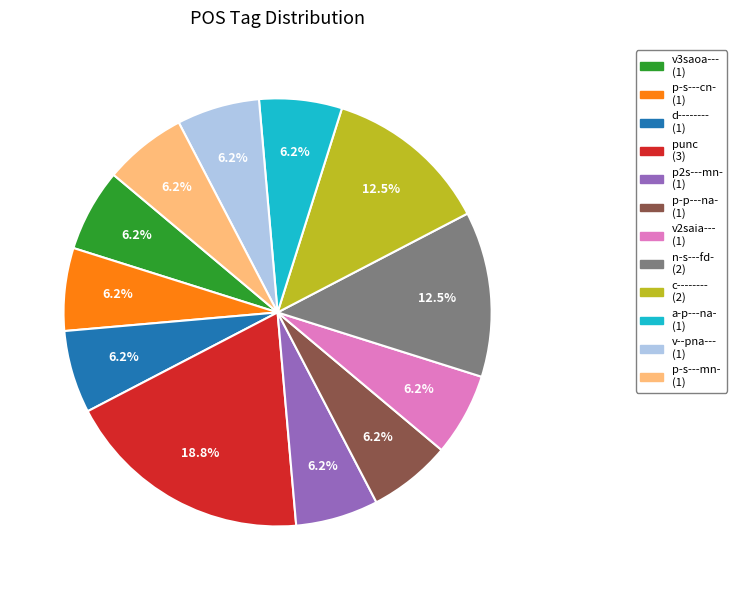

Combined, do d-------- and v--pna--- account for over 50%?

No